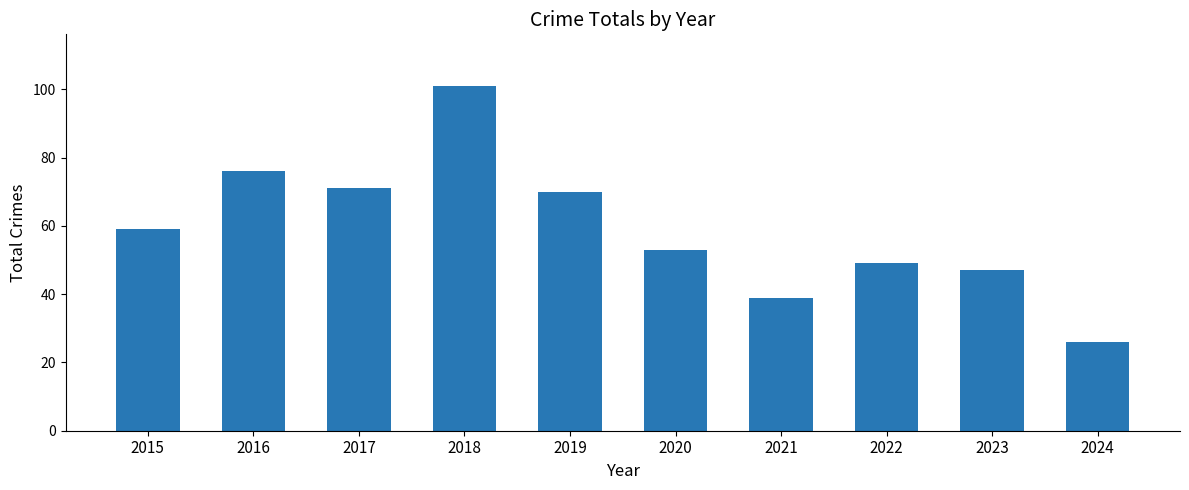

How many bars are there in total?

10